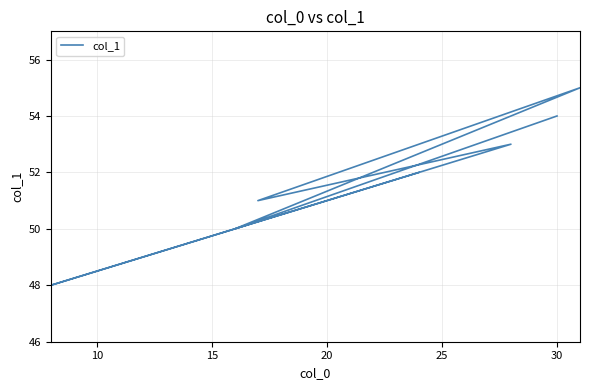

How many lines are shown in the chart?

1